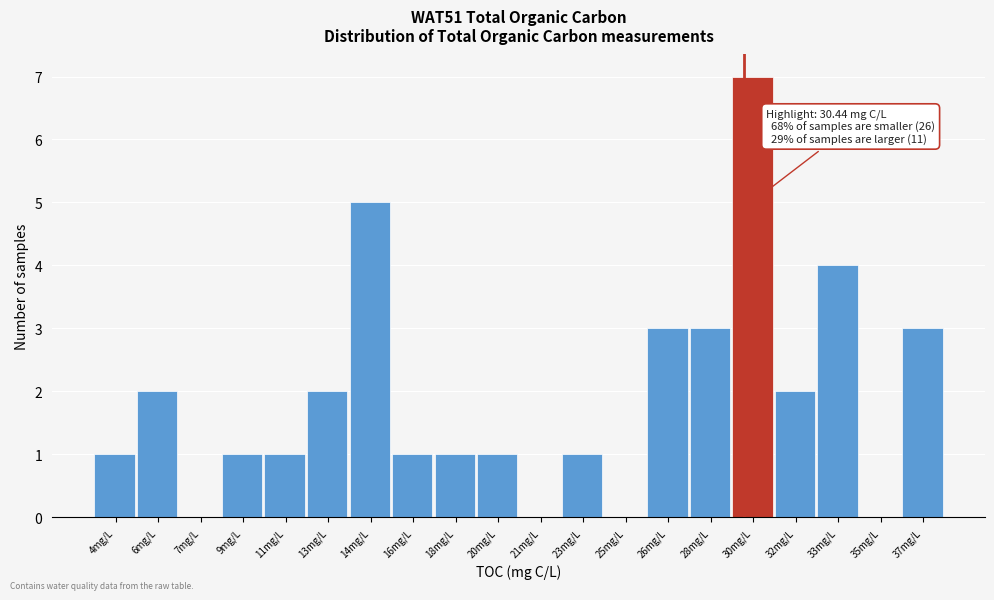

Reading left to right, list all the values displayed in this chart.

4mg/L=1	6mg/L=2	7mg/L=0	9mg/L=1	11mg/L=1	13mg/L=2	14mg/L=5	16mg/L=1	18mg/L=1	20mg/L=1	21mg/L=0	23mg/L=1	25mg/L=0	26mg/L=3	28mg/L=3	30mg/L=7	32mg/L=2	33mg/L=4	35mg/L=0	37mg/L=3